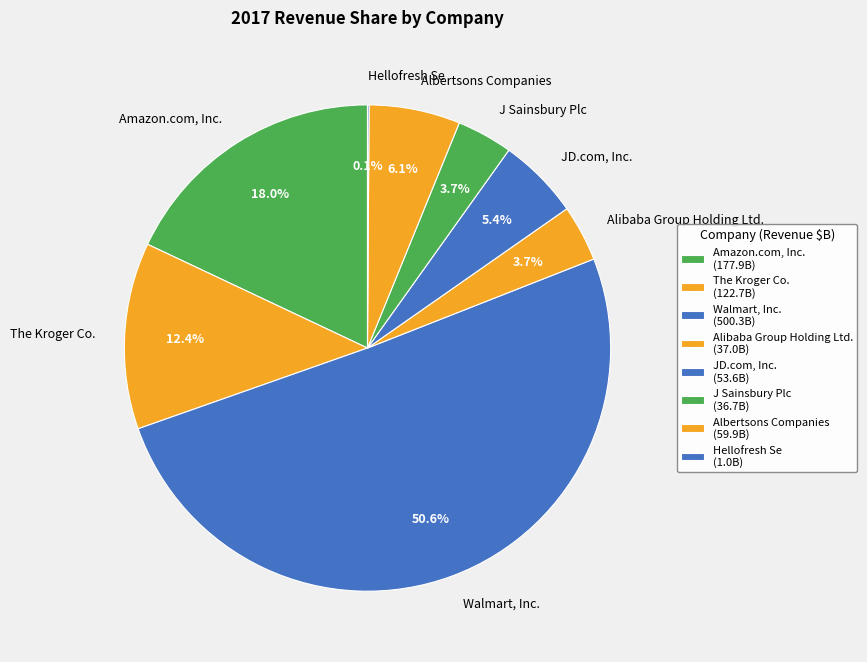

Is the sum of Walmart, Inc. and The Kroger Co. greater than half?

Yes